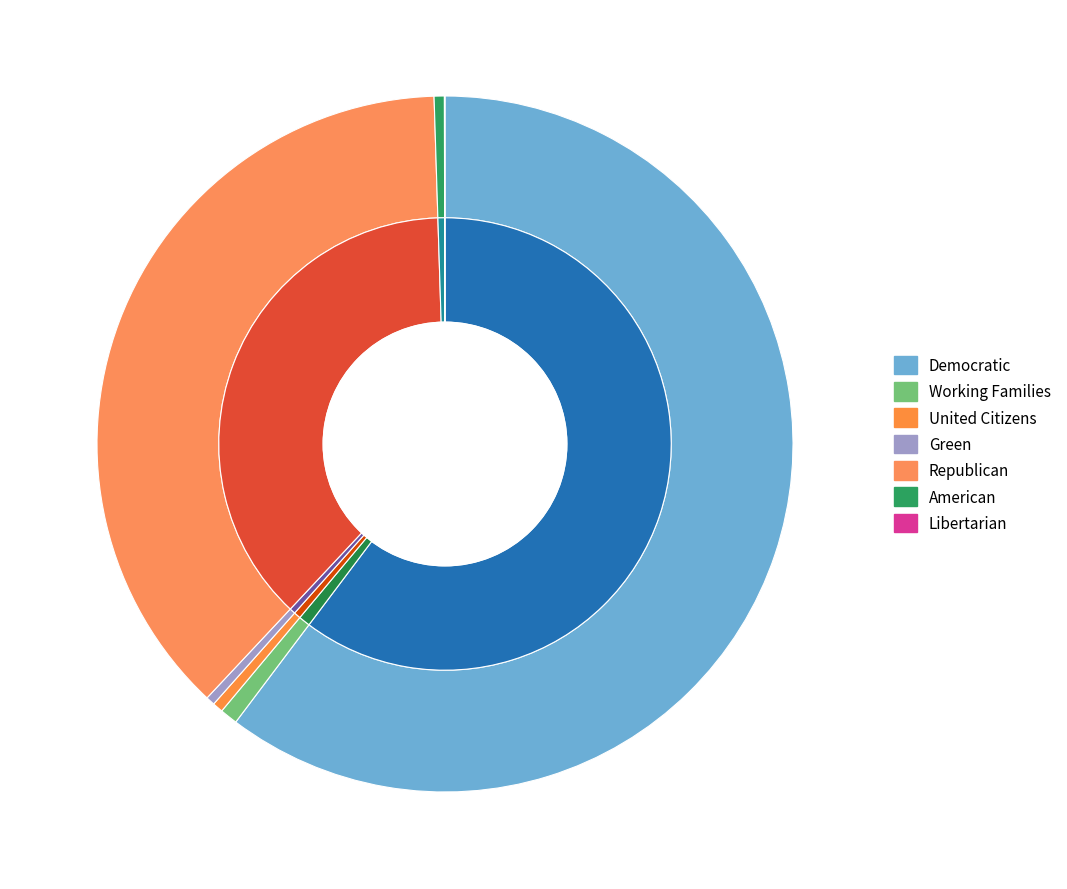

Rank the categories by value from lowest to highest.

Libertarian, Green, American, United Citizens, Working Families, Republican, Democratic